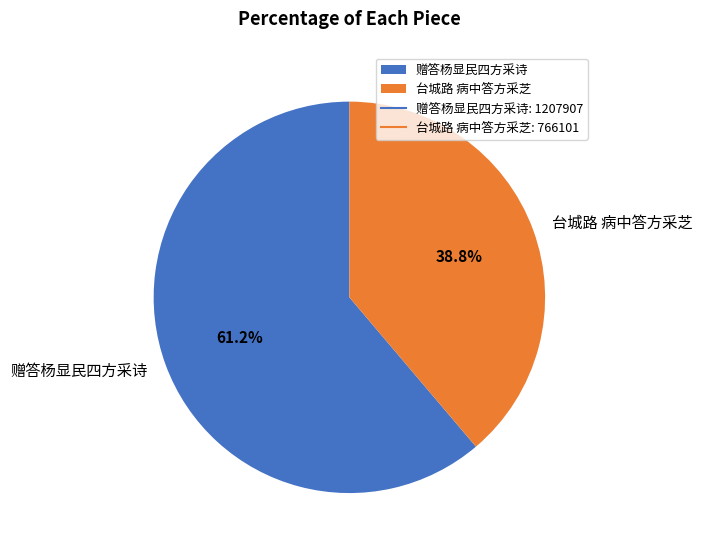

Which has a higher value, 赠答杨显民四方采诗 or 台城路 病中答方采芝?

赠答杨显民四方采诗